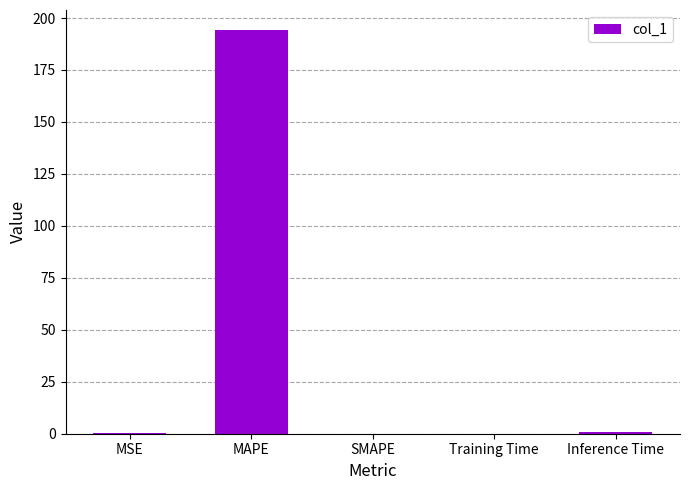

Which label corresponds to the largest value in the chart?

MAPE